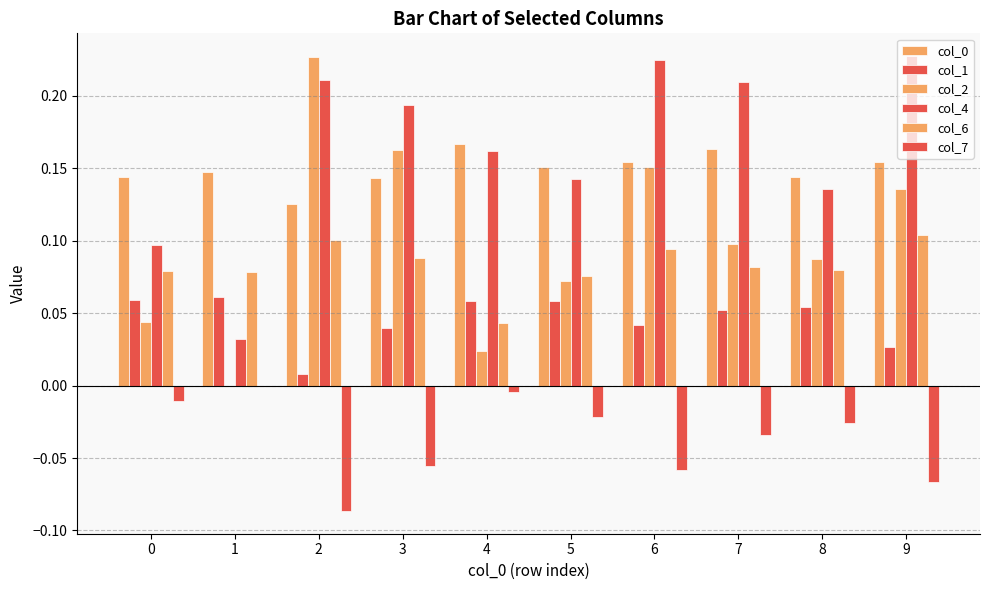

What is the difference between the maximum and minimum values in the col_6 series?

0.1